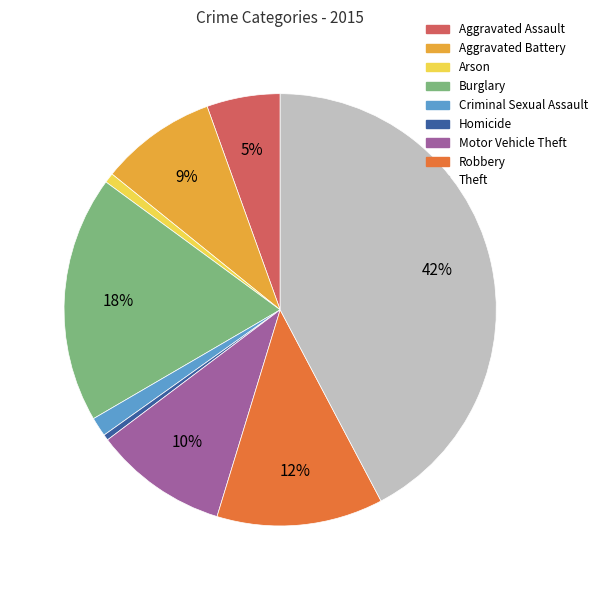

Which has a higher value, Robbery or Burglary?

Burglary